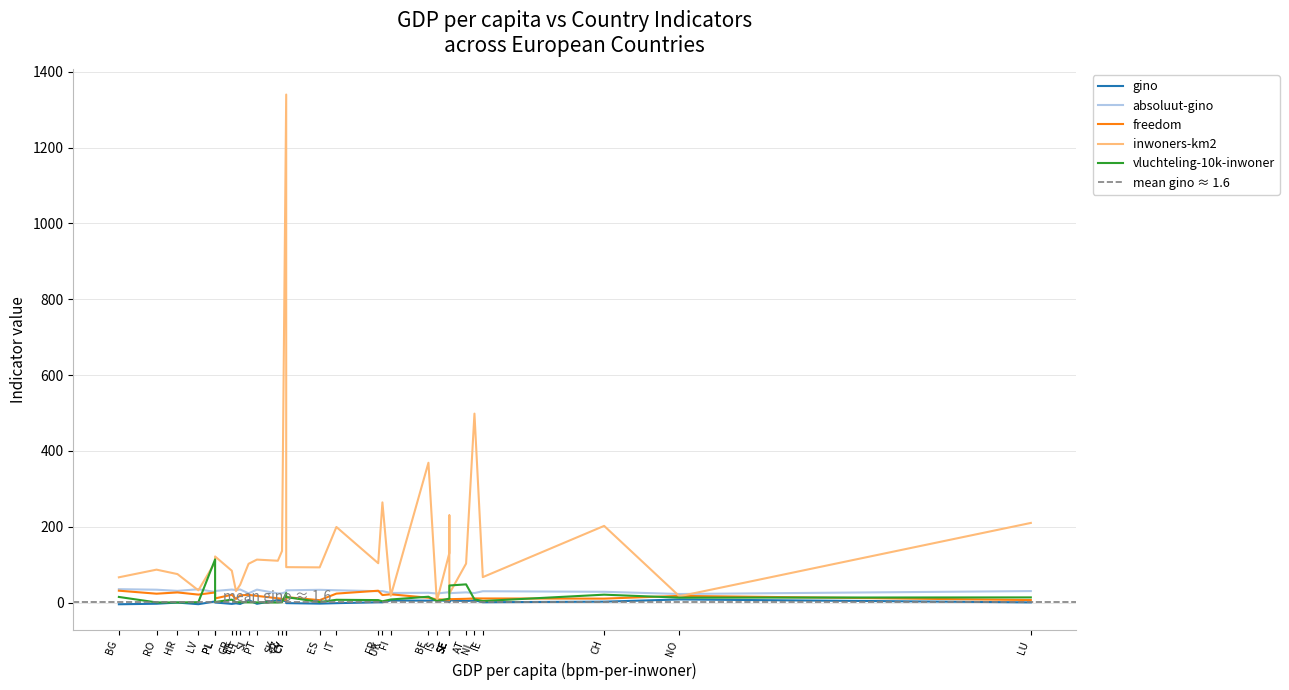

What position from the left is NO?

22